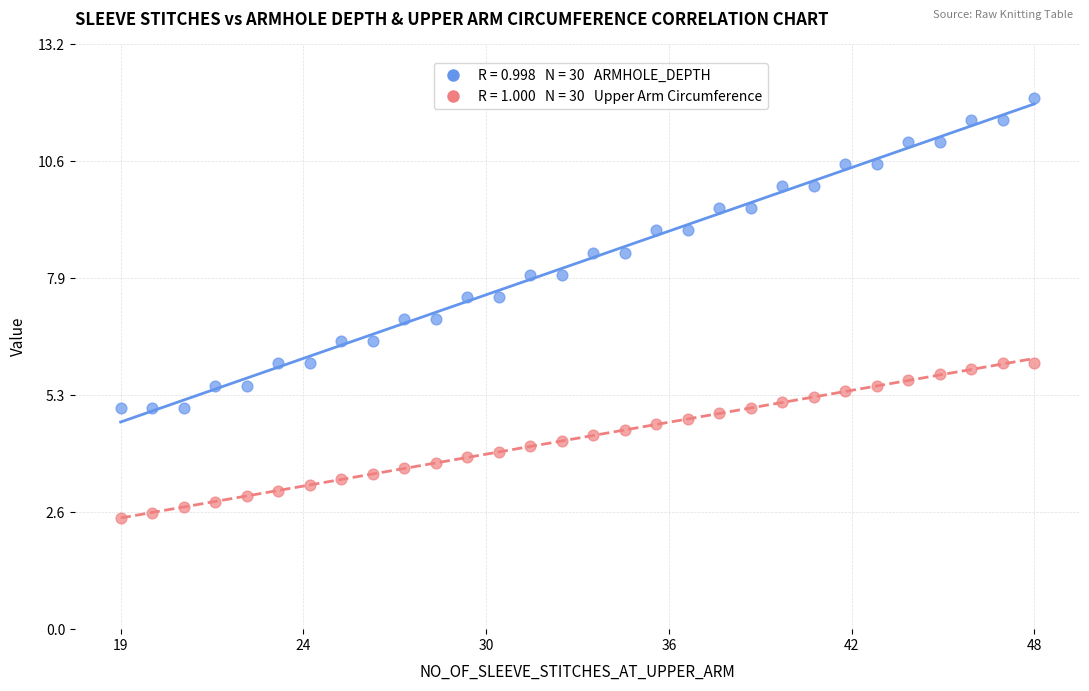

Across all data points, what is the range of Y values (max minus min)?

9.5